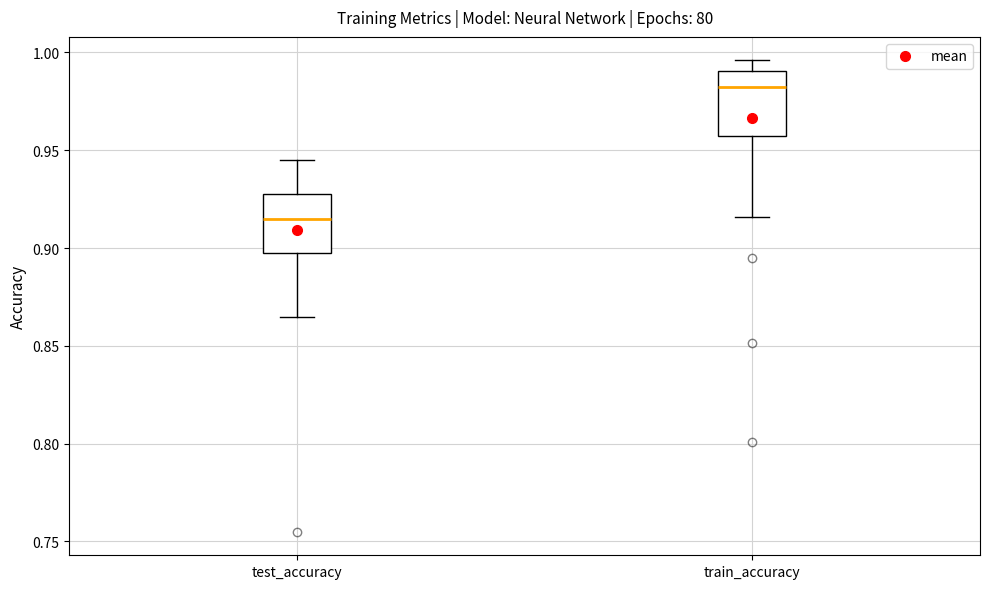

Where does the upper whisker of the box for train_accuracy end on the y-axis? The values are not printed on the chart, so give them approximately, as read against the axis.

0.995